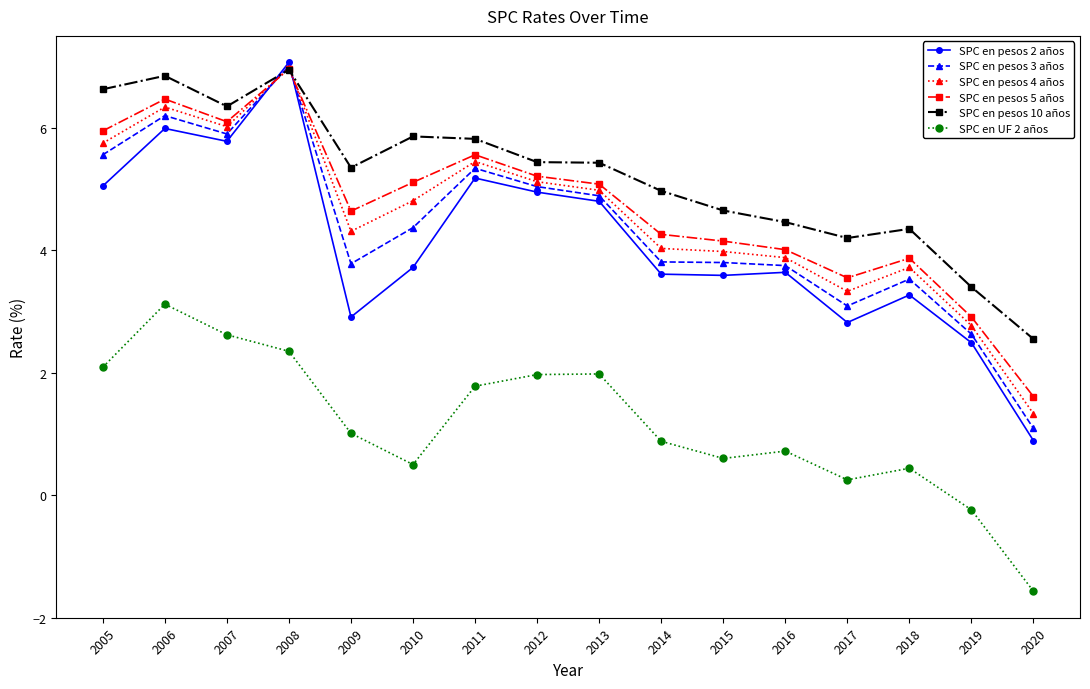

True or false: SPC en pesos 3 años and SPC en UF 2 años intersect in this chart.

False